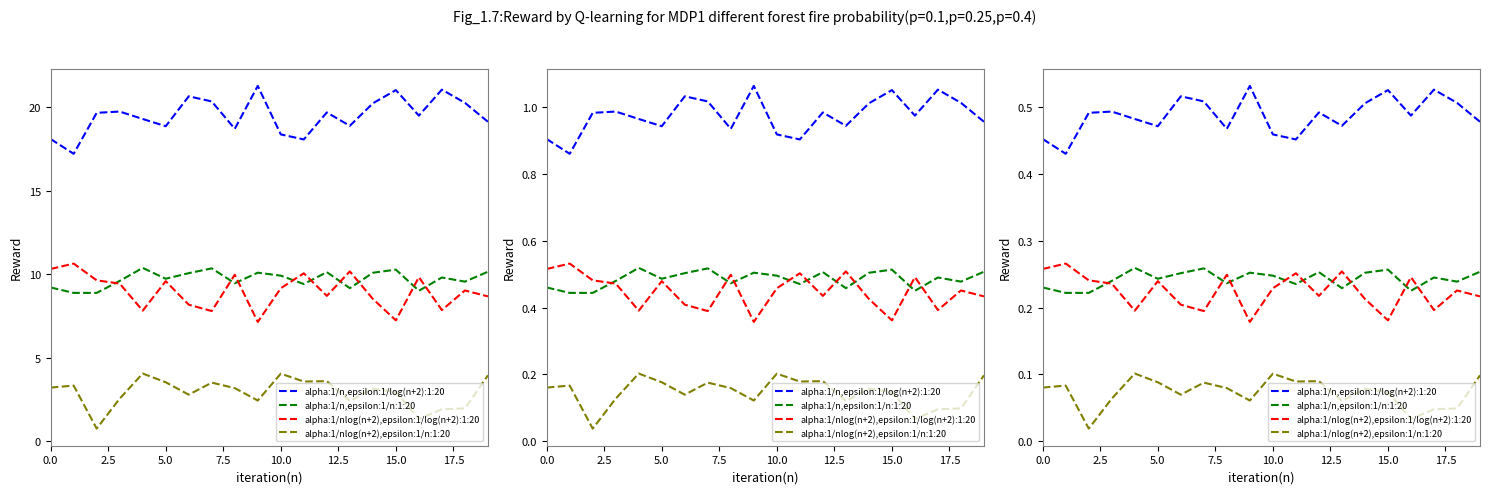

Which series has the largest total across all categories?

alpha:1/n,epsilon:1/log(n+2):1:20